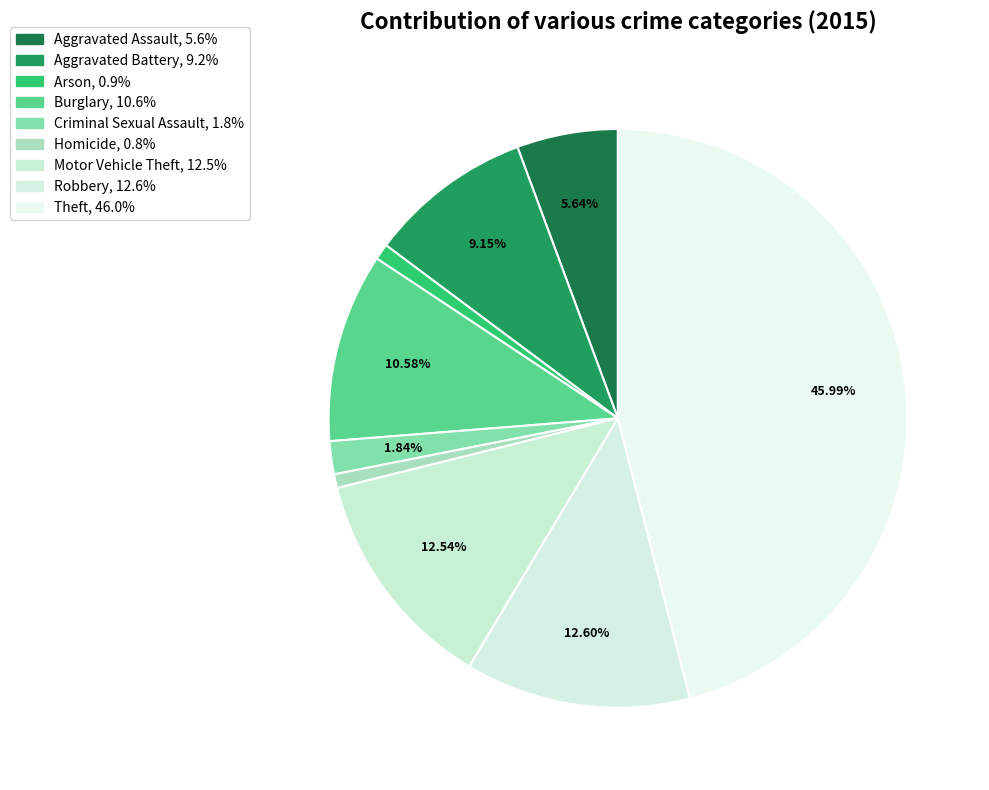

Which category has the biggest portion of the pie?

Theft